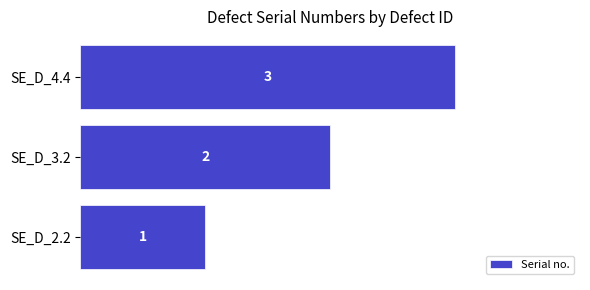

What is the sum of the values at SE_D_4.4 and SE_D_3.2?

5